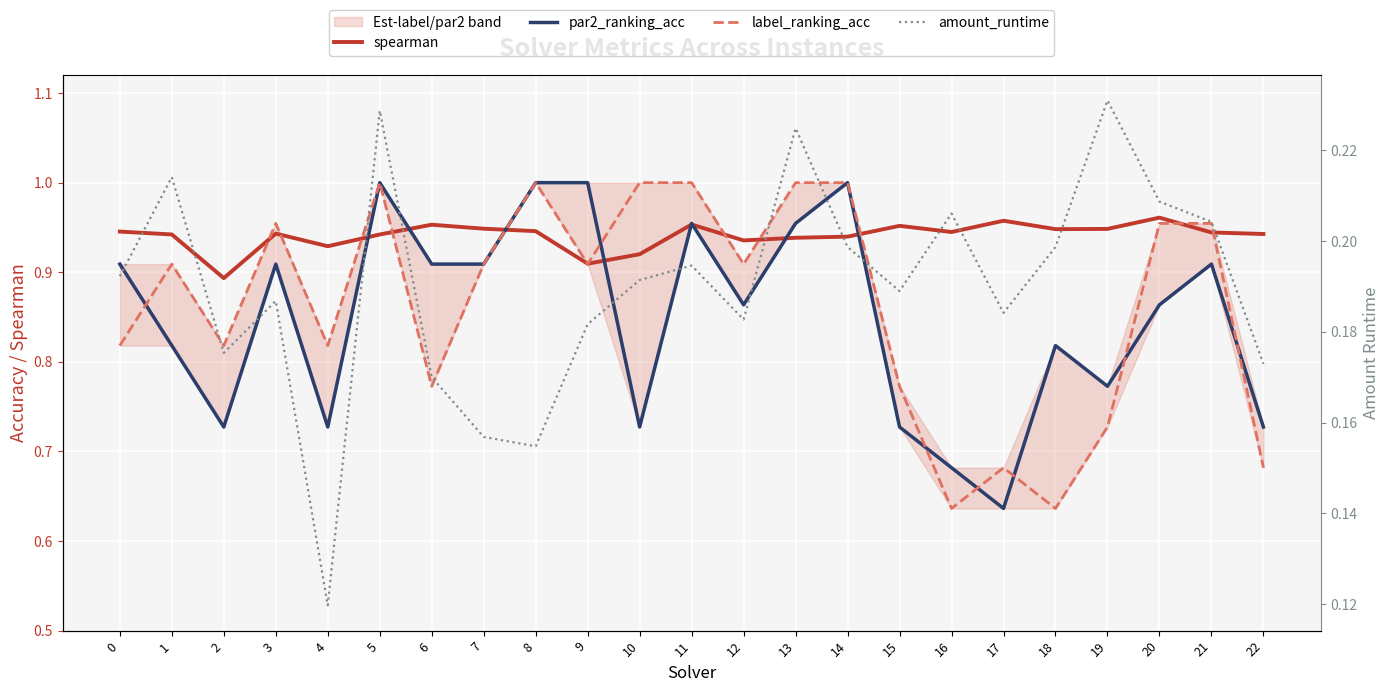

True or false: par2_ranking_acc has more than 0 interior local peaks.

True